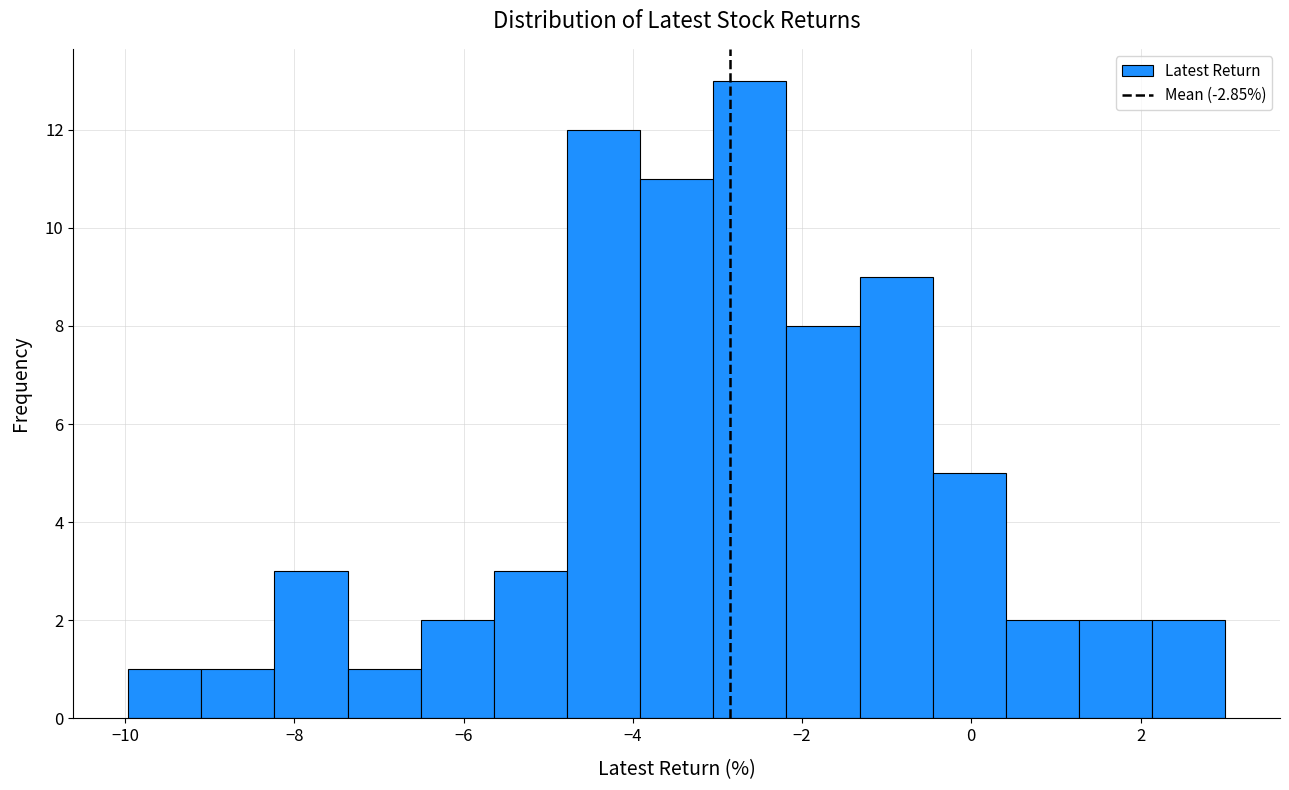

Which range on the x-axis has the tallest bar?

-3.0 to -2.2